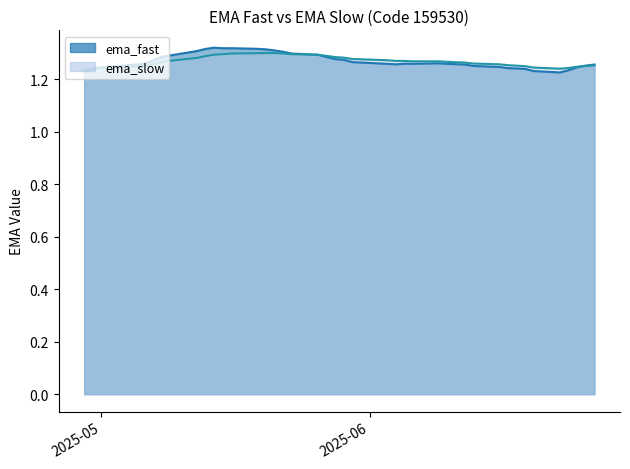

What is the smallest value displayed?

1.2